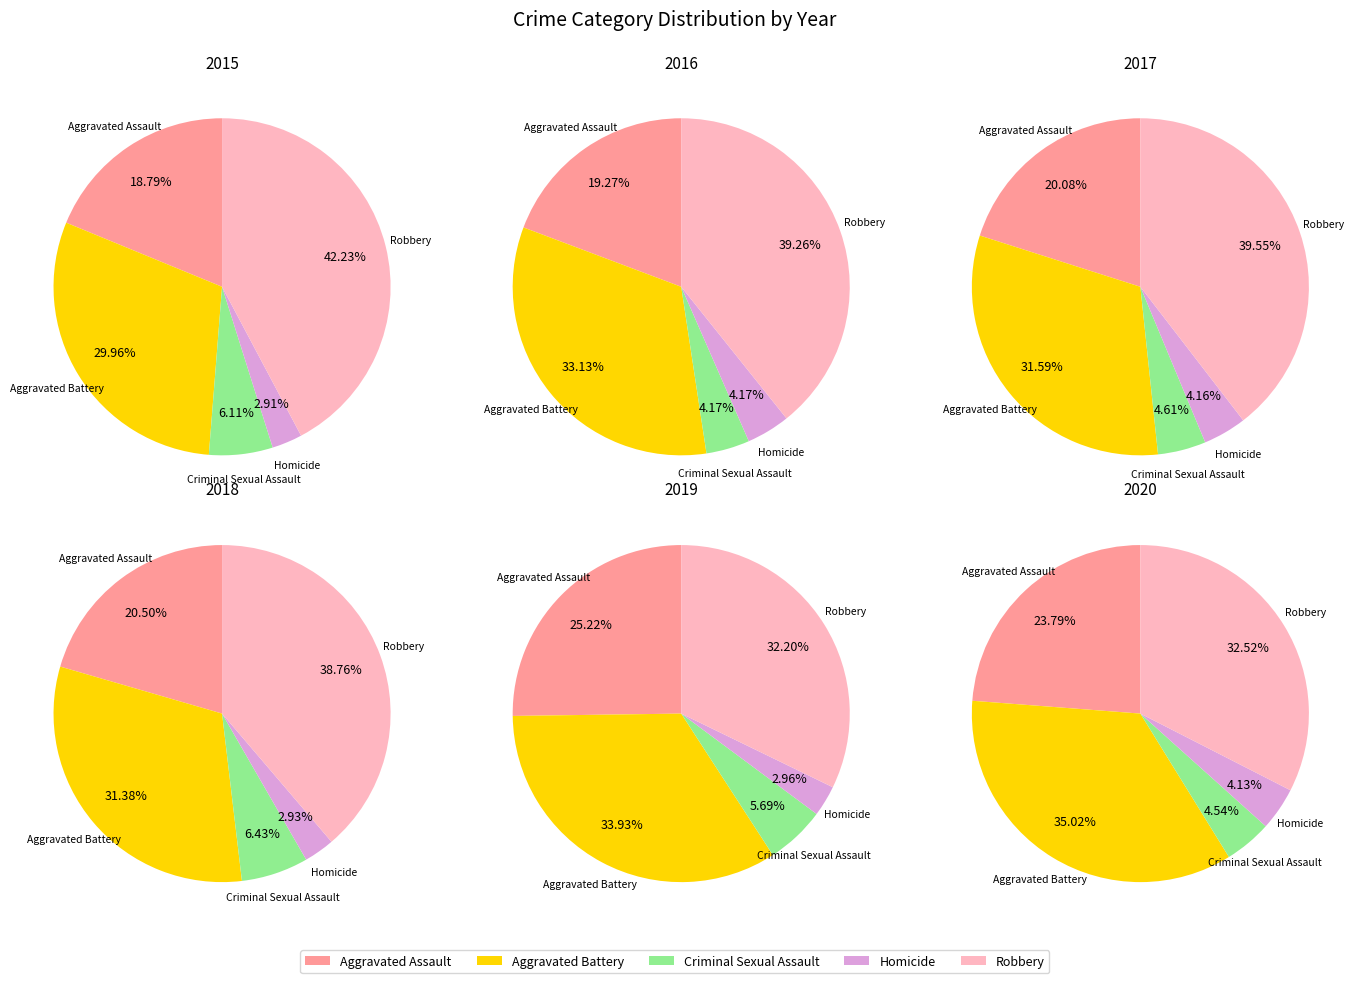

Which slice is the smallest?

Homicide